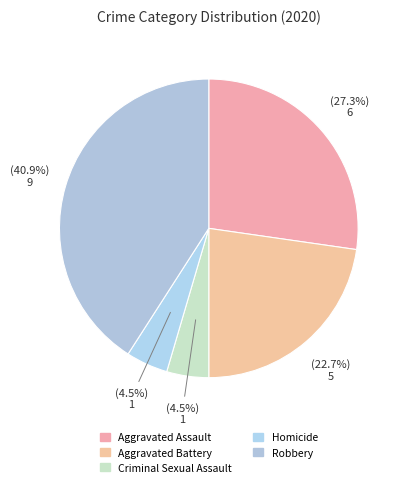

What is the ratio of the value at Criminal Sexual Assault to the value at Aggravated Battery?

0.2